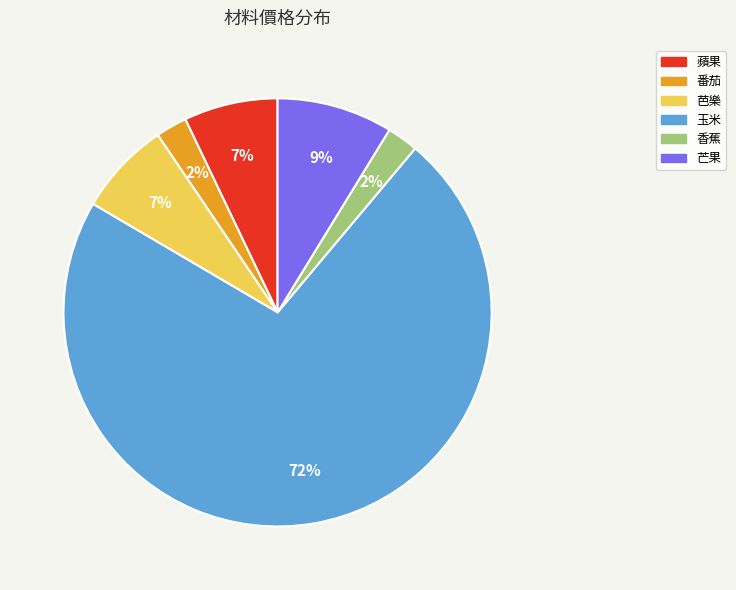

To the nearest percent, what percentage of the pie is 蘋果?

7%